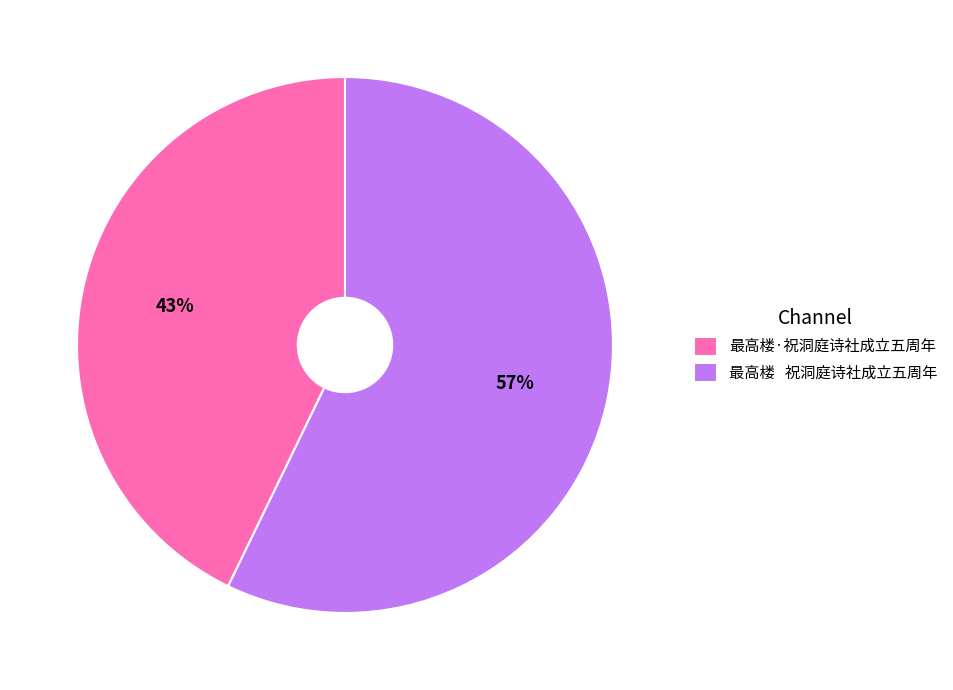

Approximately how many times larger is the value at 最高楼 祝洞庭诗社成立五周年 compared to 最高楼·祝洞庭诗社成立五周年?

1.3